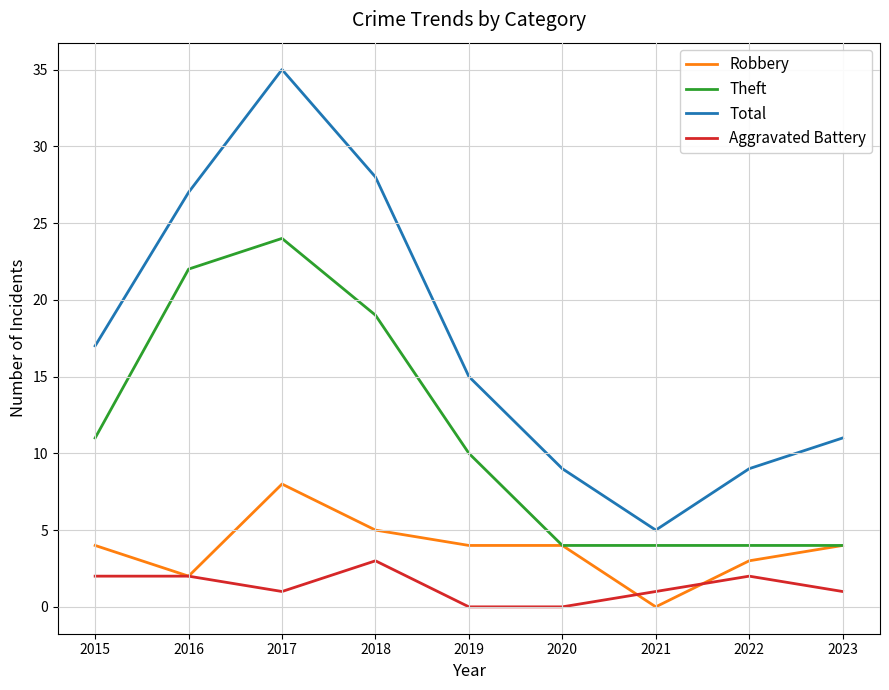

List the series in order of their peak value, lowest first.

Aggravated Battery, Robbery, Theft, Total